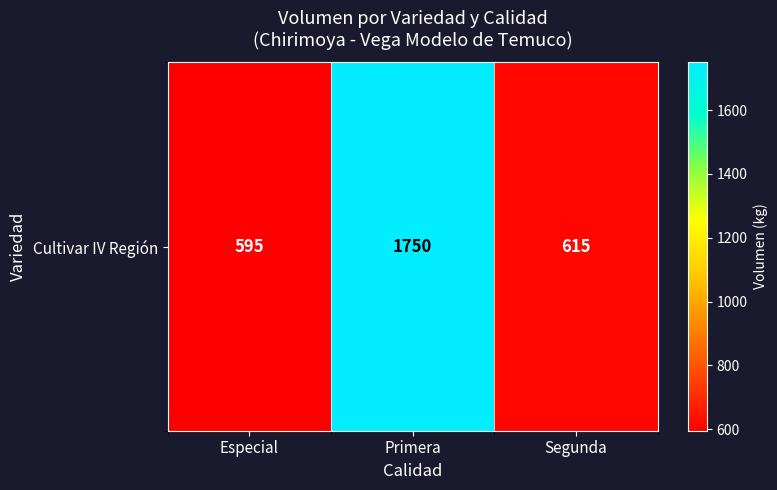

What is the maximum value shown in the chart?

1750